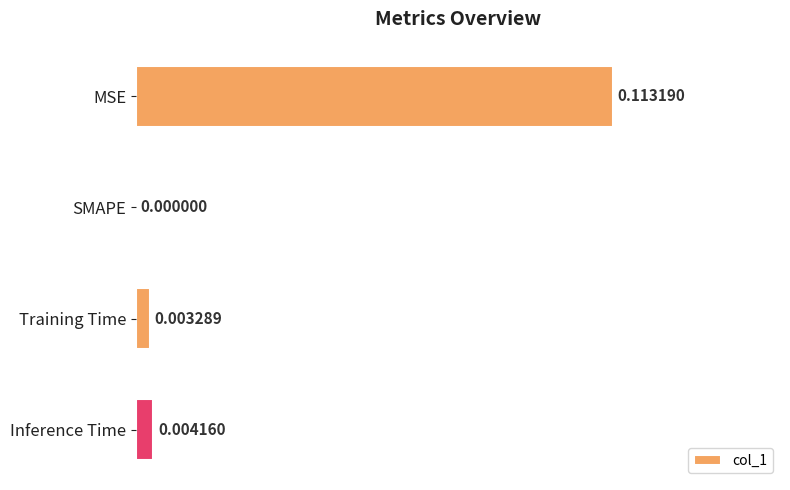

Are the bars horizontal?

Yes